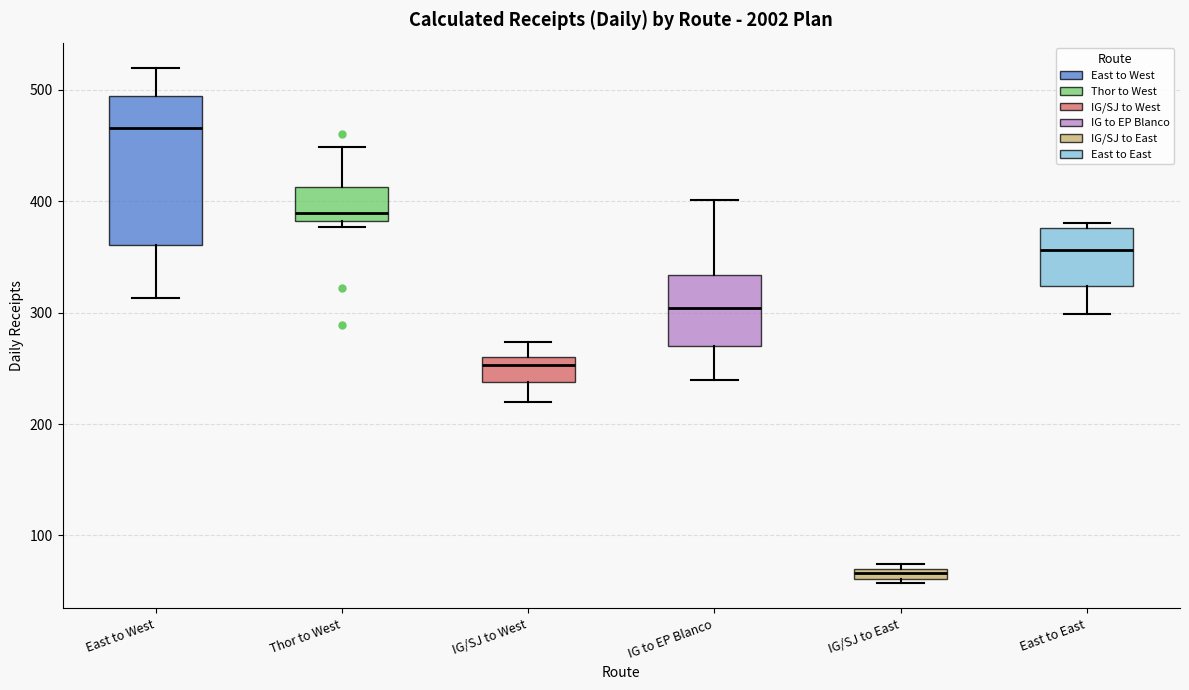

Where does the median line of the box for IG/SJ to West sit on the y-axis? The values are not printed on the chart, so give them approximately, as read against the axis.

250